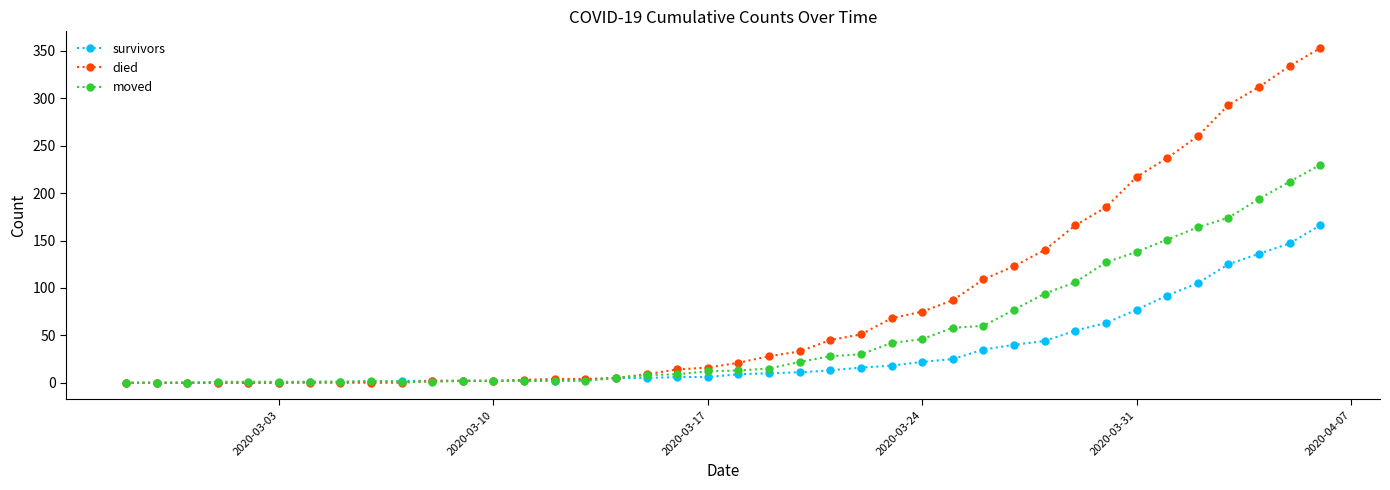

Rank the series by their maximum value, from highest to lowest.

died, moved, survivors